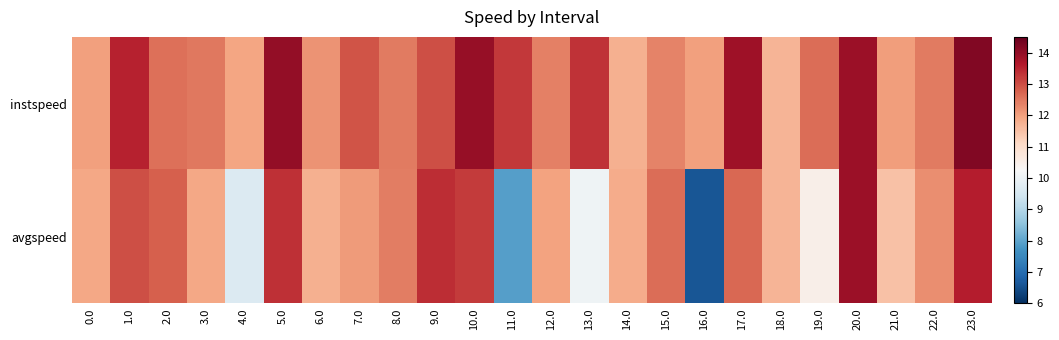

List the series in order of their overall mean, lowest first.

avgspeed, instspeed